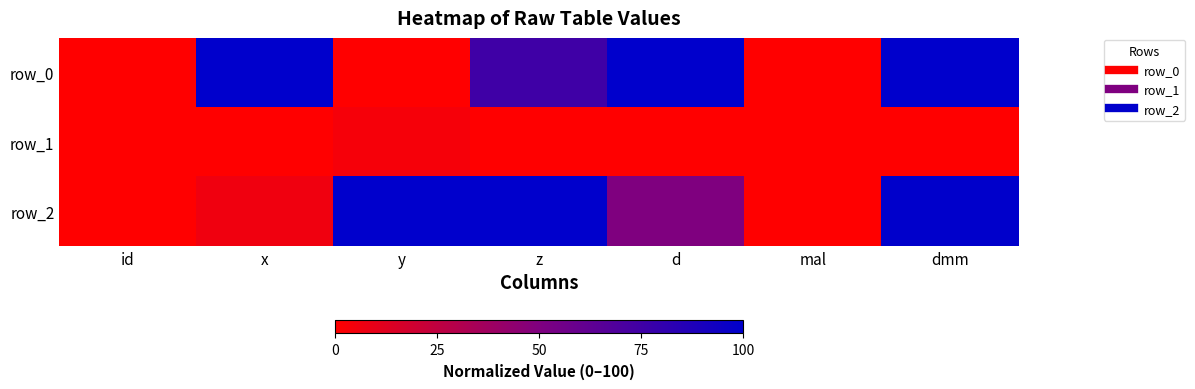

Count the number of data series in this chart.

3